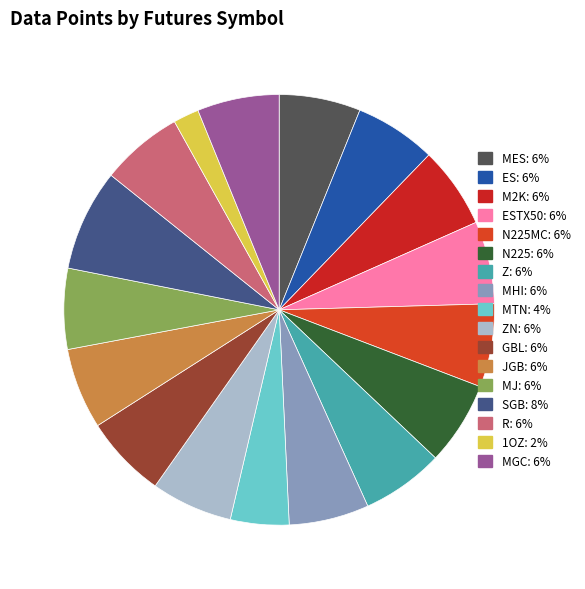

How many slices are in this pie chart?

17